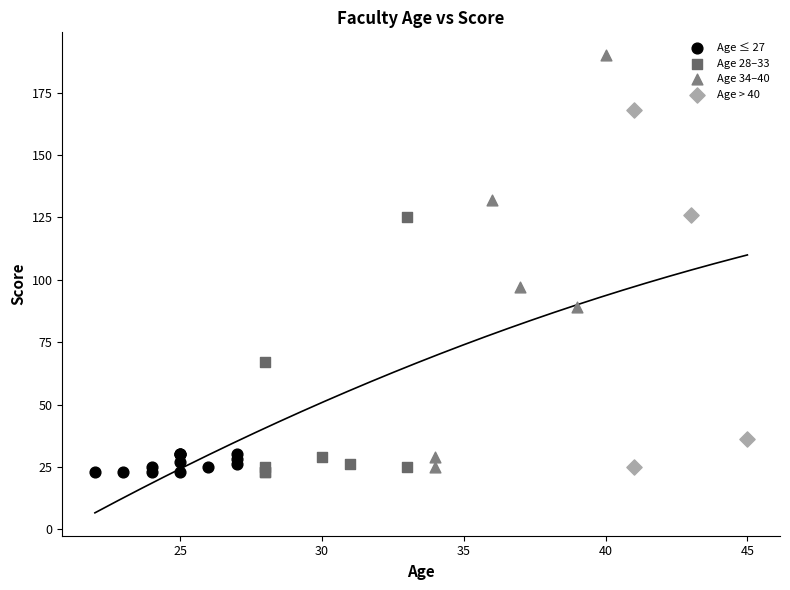

Which series has the largest Y range (max minus min)?

Age 34–40